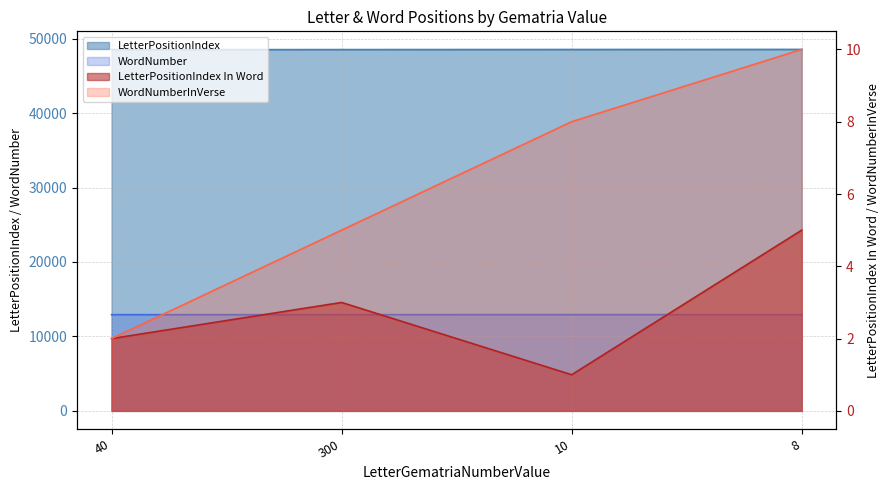

How many lines are shown in the chart?

4